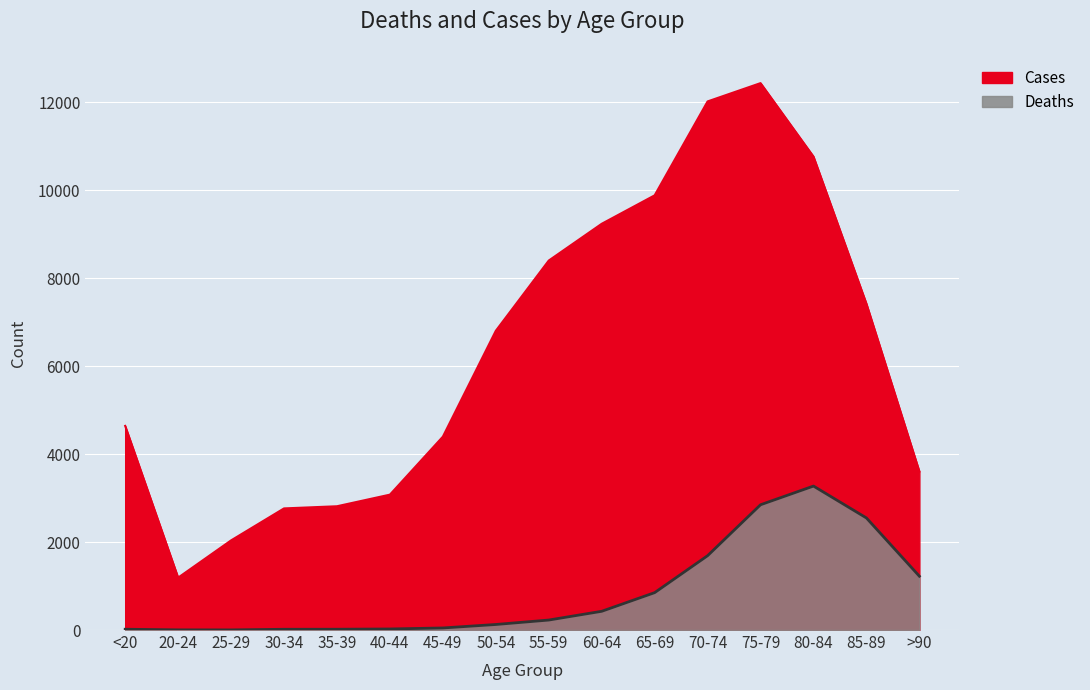

List the series in order of their peak value, highest first.

Cases, Deaths